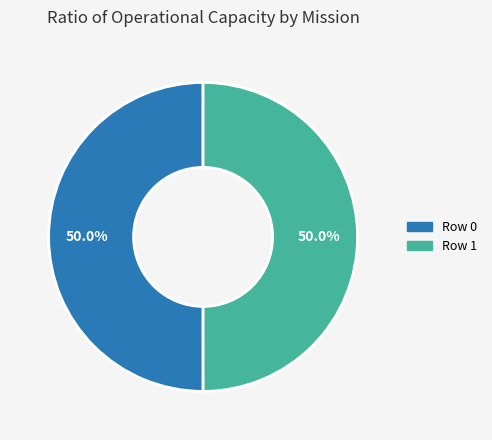

Combined, what portion of the pie is Row 1 and Row 0?

100.0%